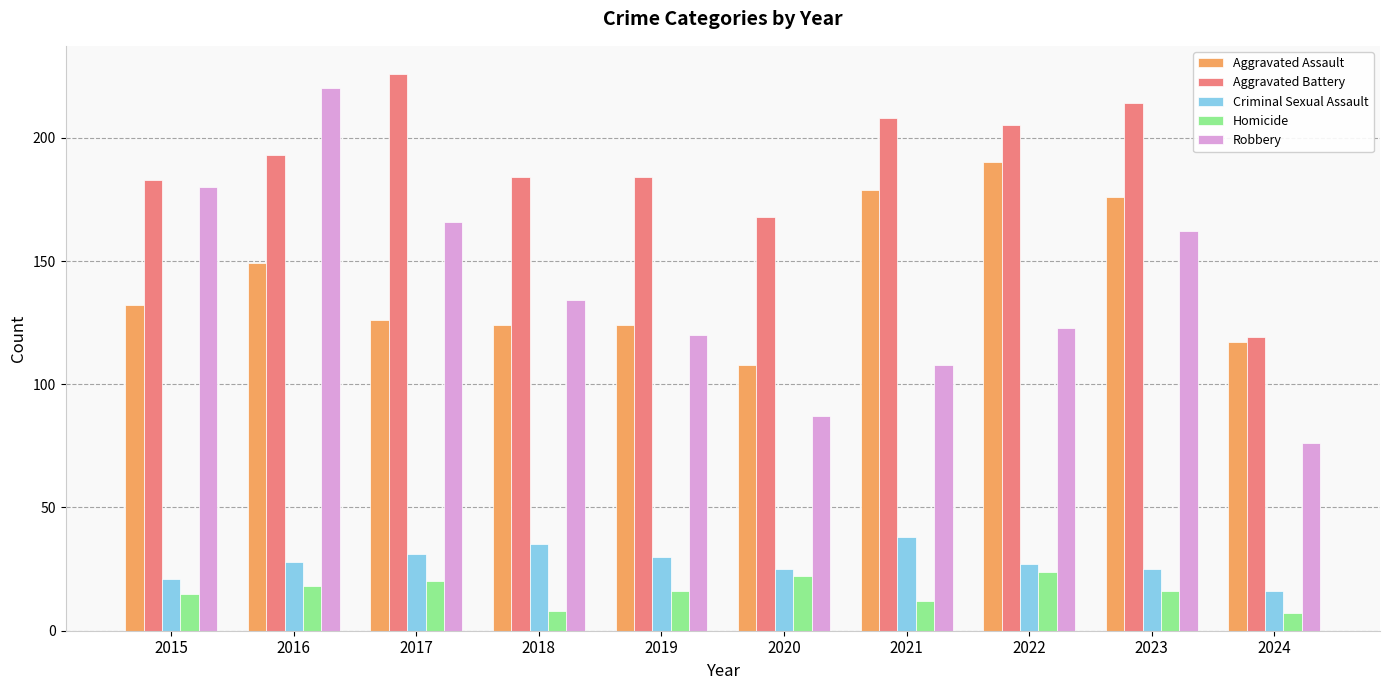

Does the chart contain any negative values?

No